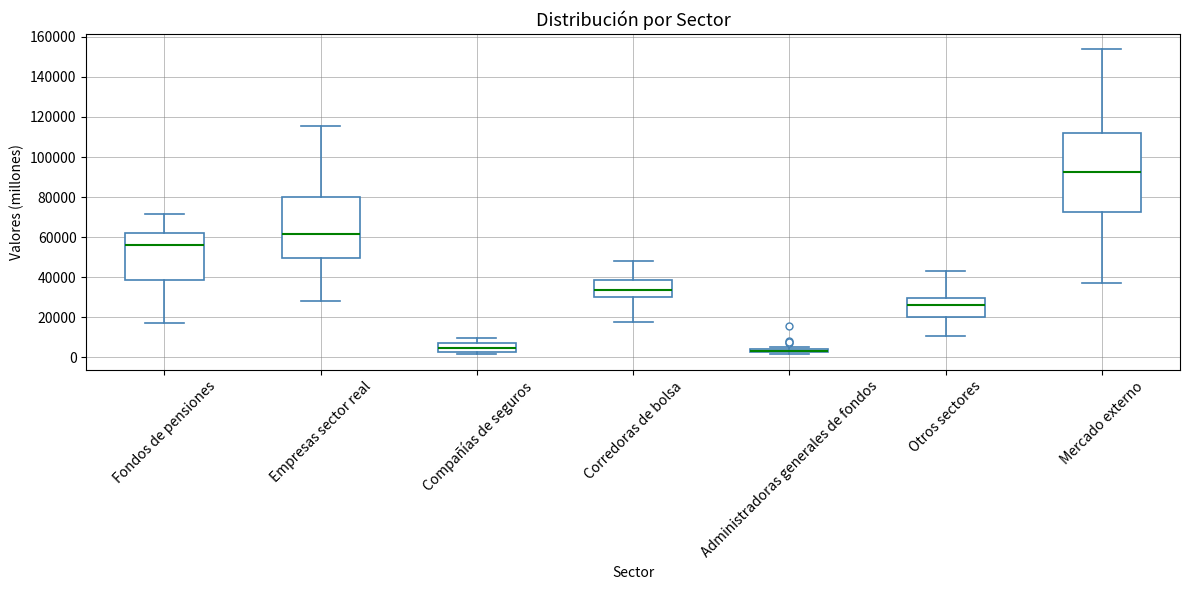

Where is the upper edge of the box for Compañías de seguros on the y-axis? The values are not printed on the chart, so give them approximately, as read against the axis.

8000